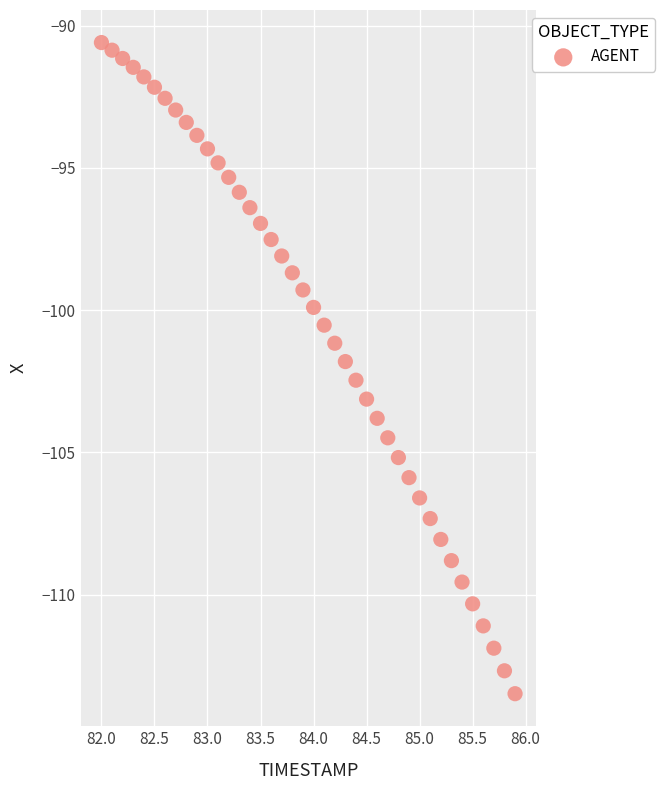

What is the range of Y values (max minus min)?

22.9